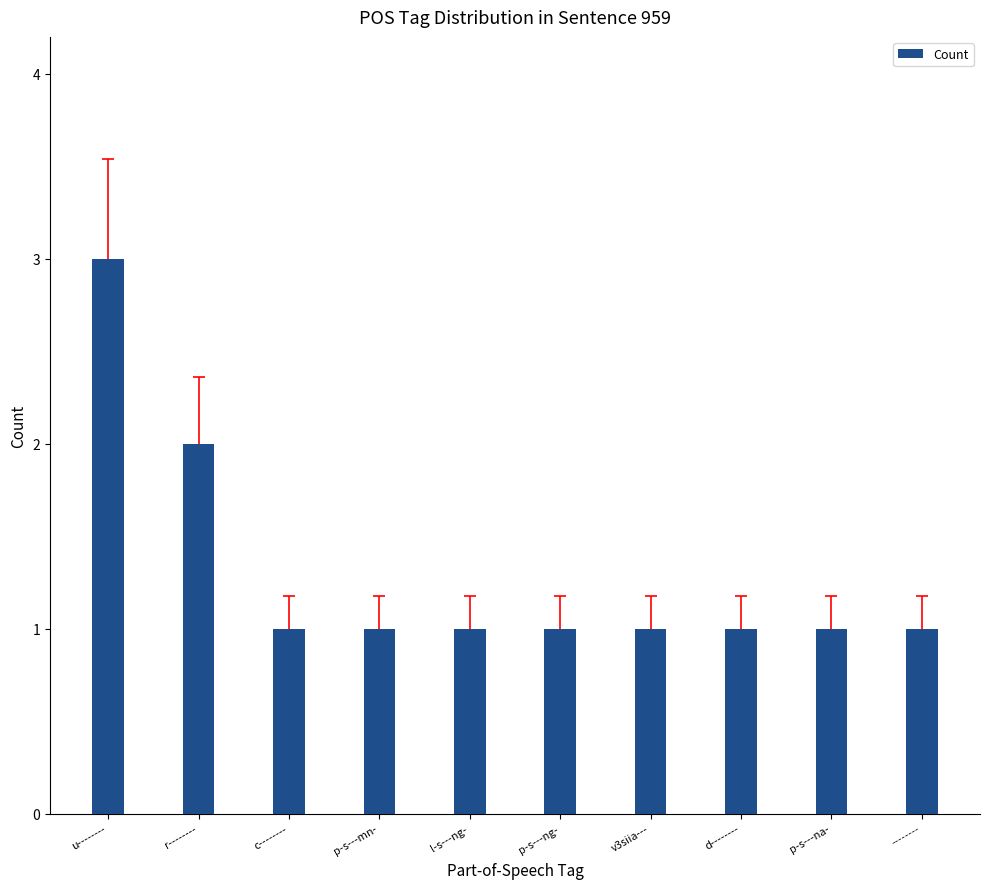

Reading right to left, extract all data points from this chart.

--------=1	p-s---na-=1	d--------=1	v3siia---=1	p-s---ng-=1	l-s---ng-=1	p-s---mn-=1	c--------=1	r--------=2	u--------=3